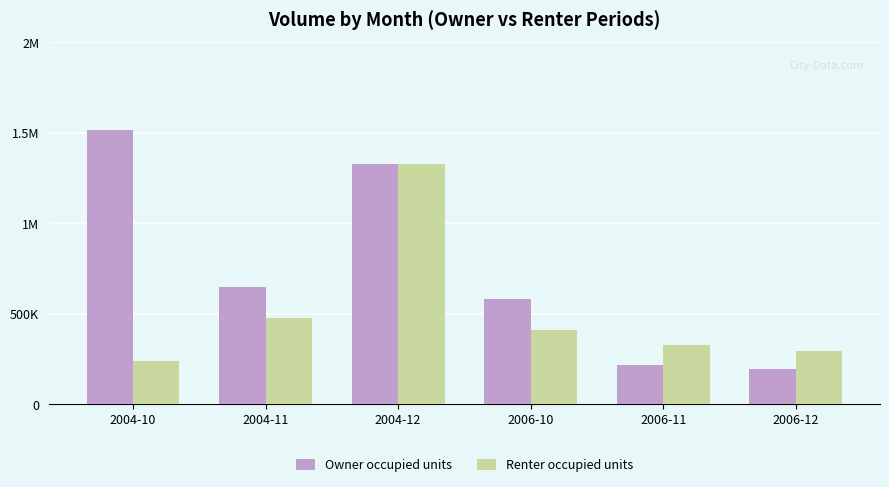

What is the difference between the Renter occupied units values at 2006-12 and 2006-11?

34631